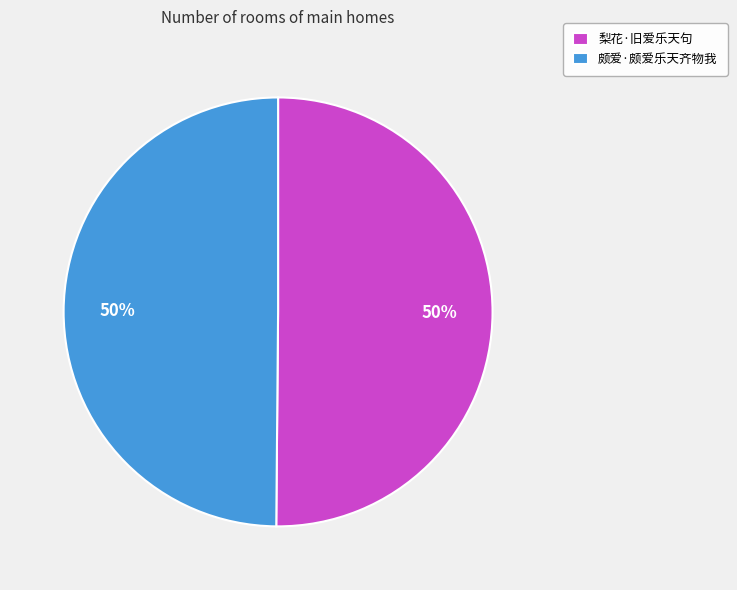

To the nearest percent, what portion does 梨花·旧爱乐天句 represent?

50%